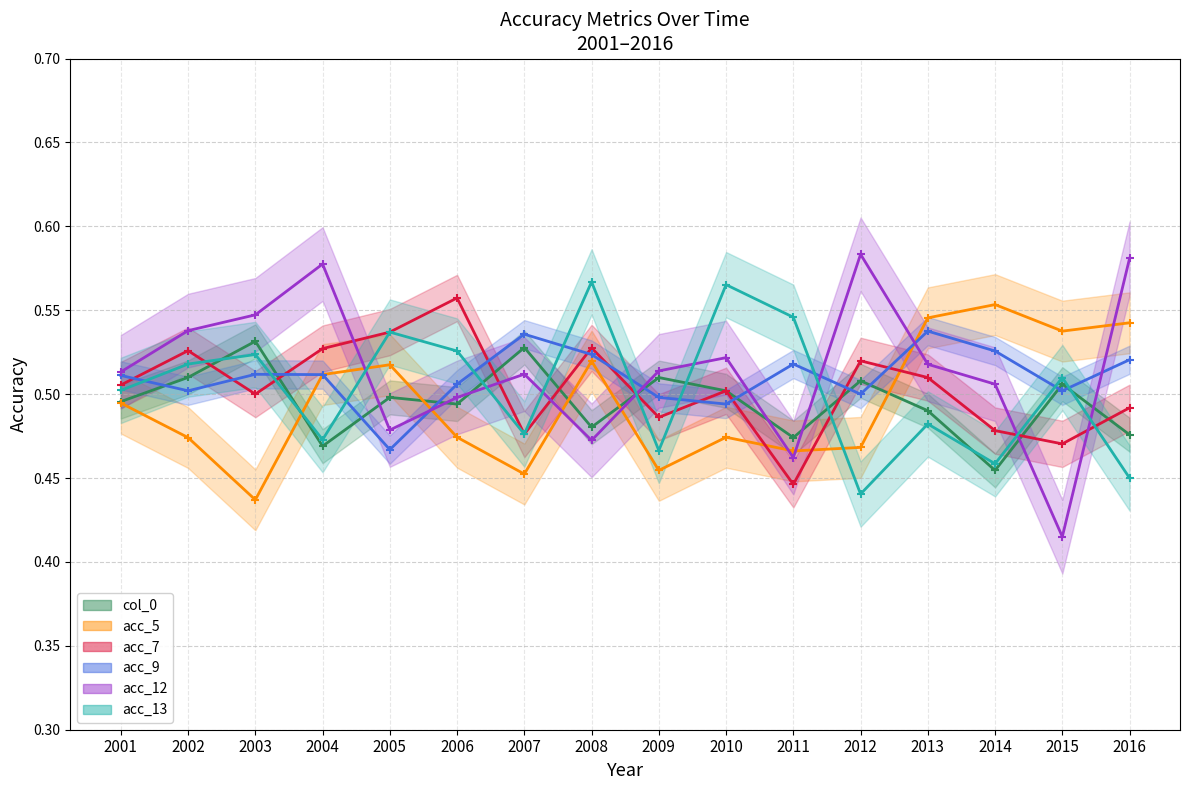

What is the sum of all col_0 values?

7.9